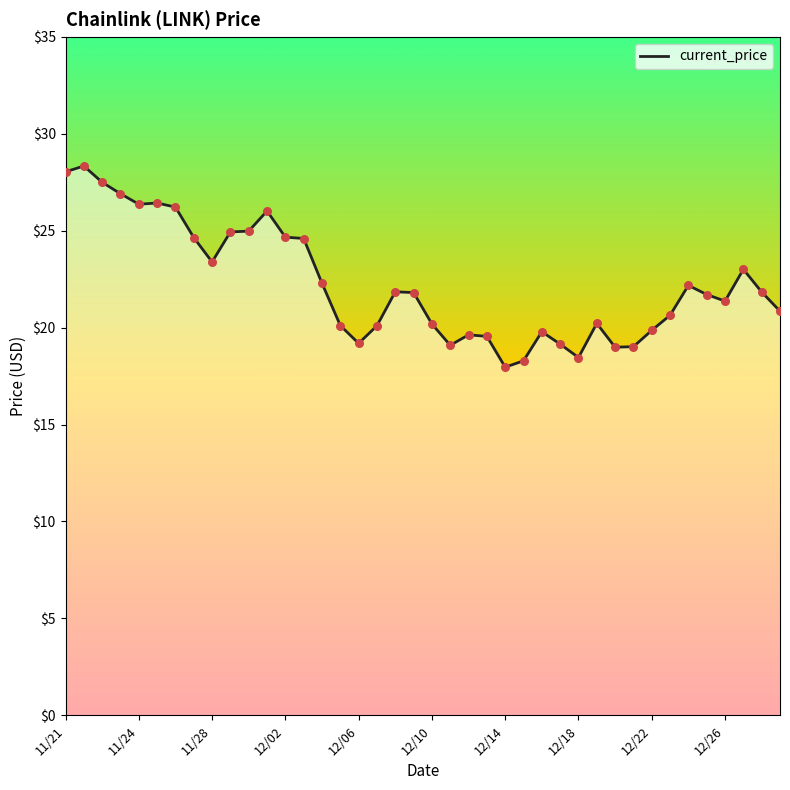

What is the smallest value displayed?

18.0